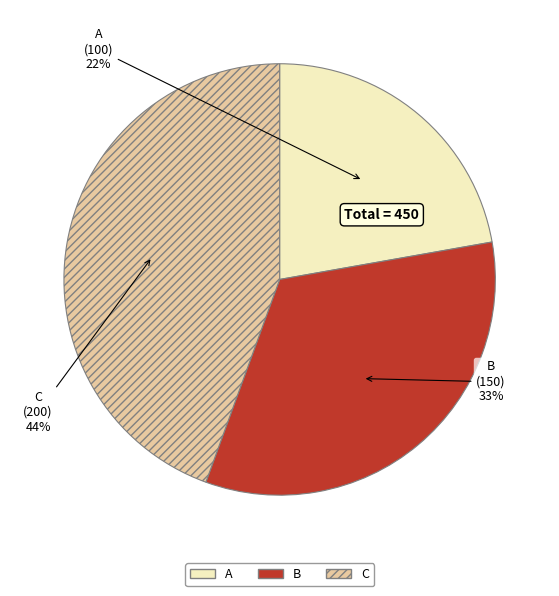

To the nearest percent, what percentage of the pie is B?

33%